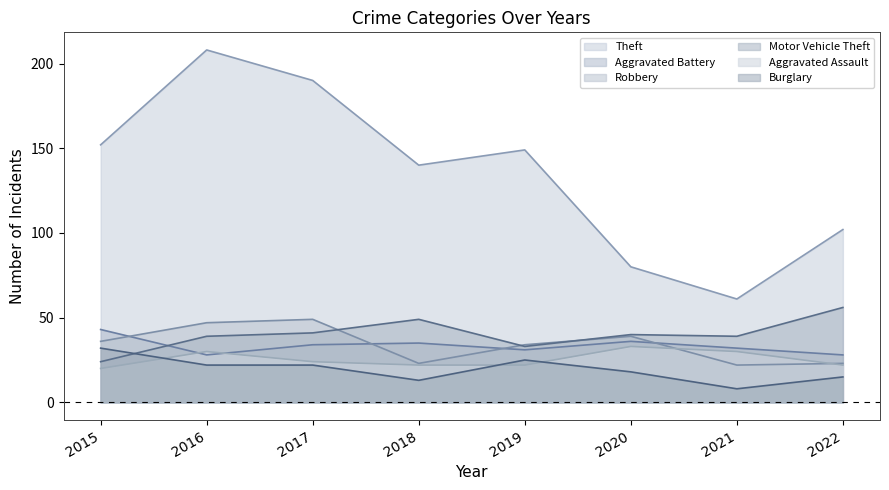

At which category does Motor Vehicle Theft reach its first local valley?

2019